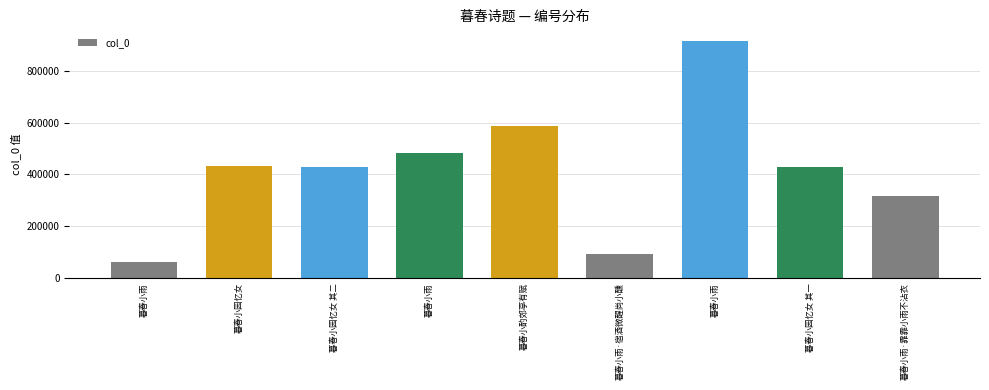

Between 暮春小园忆女 其一 and 暮春小雨, which is larger?

暮春小雨